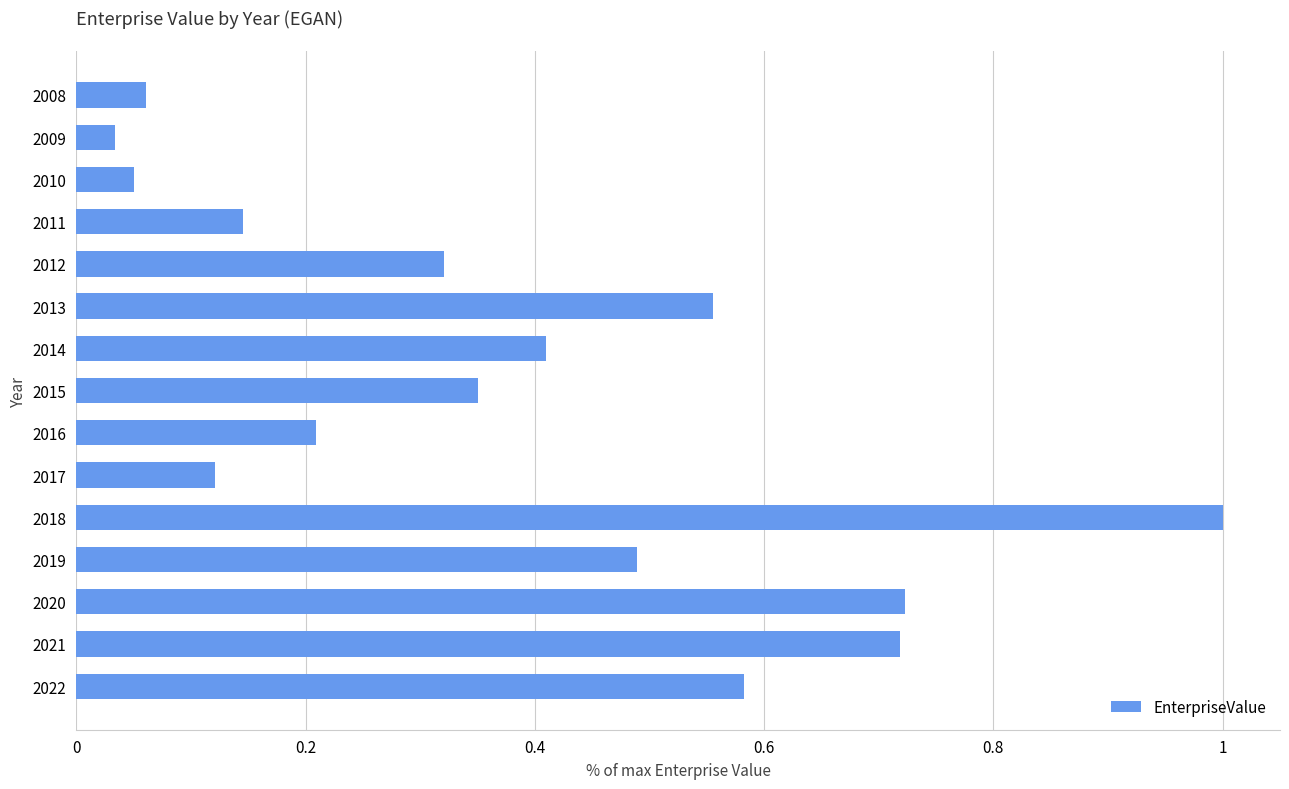

Which category has the highest value across all series?

2018